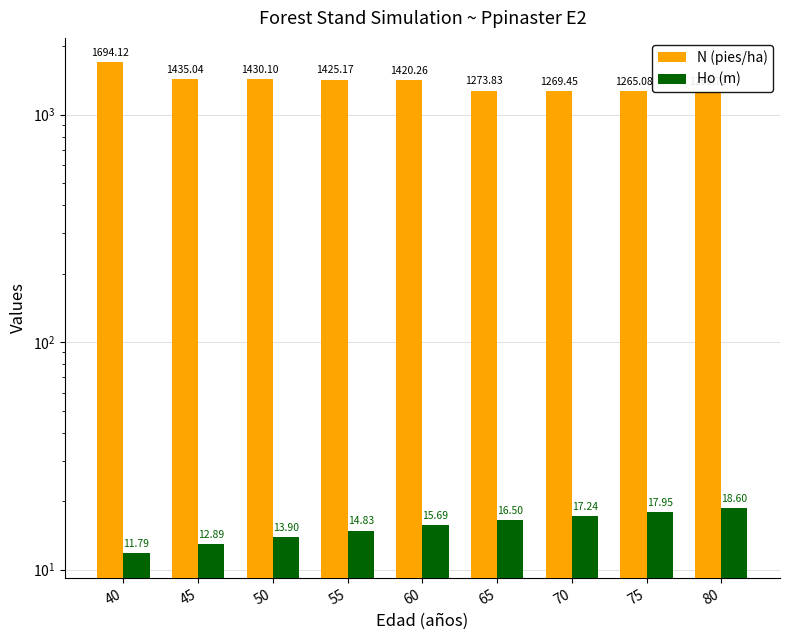

List the series in order of their peak value, lowest first.

Ho (m), N (pies/ha)